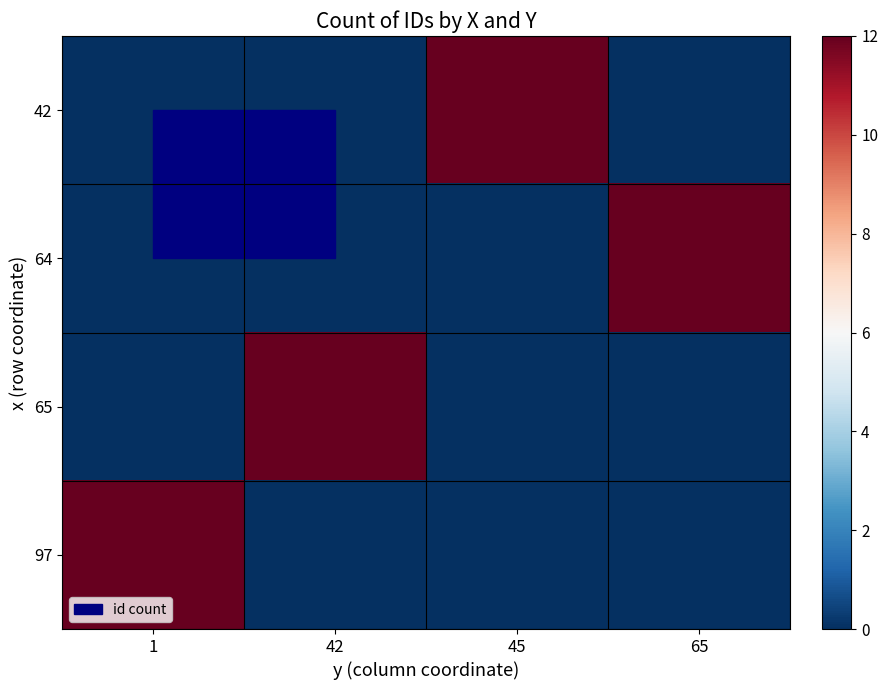

Reading left to right, extract all data points from this chart.

42: 1=0	42=0	45=12	65=0
64: 1=0	42=0	45=0	65=12
65: 1=0	42=12	45=0	65=0
97: 1=12	42=0	45=0	65=0